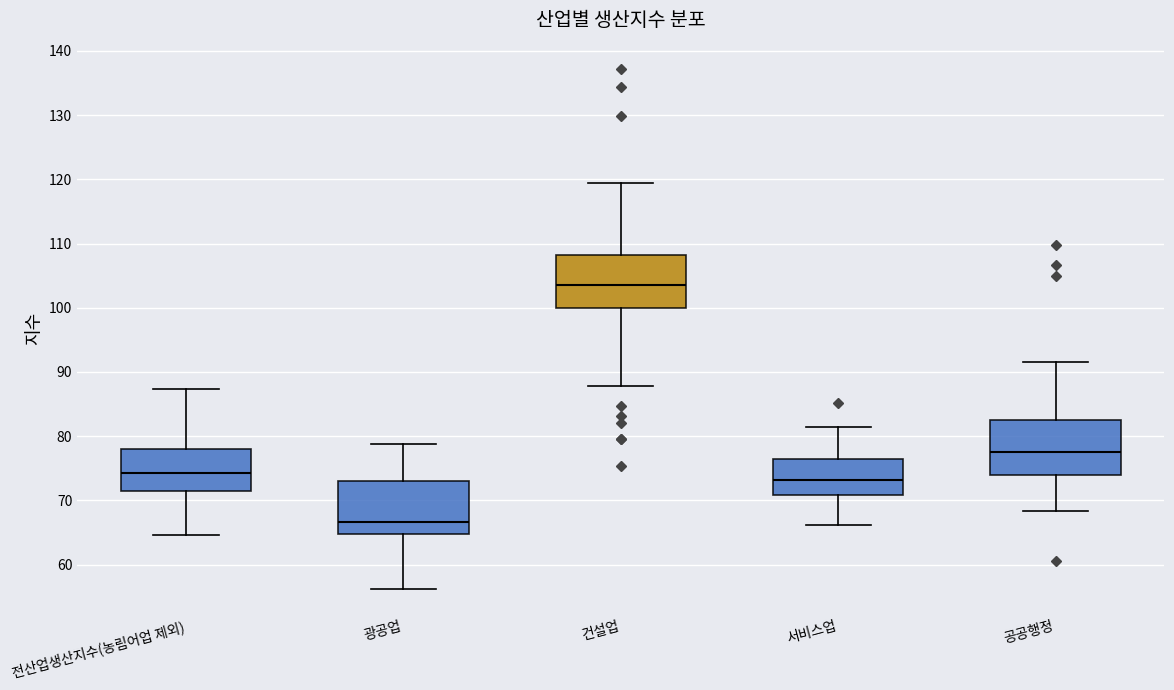

Reading left to right, transcribe this box plot: for each box, give where its median line is, the range the box spans, and where its two whiskers end, as read against the y-axis. The values are not printed on the chart, so give them approximately, as read against the axis.

전산업생산지수(농림어업 제외): median 74, box 71 to 78, whiskers 65 to 87
광공업: median 67, box 65 to 73, whiskers 56 to 79
건설업: median 104, box 100 to 108, whiskers 88 to 119
서비스업: median 73, box 71 to 77, whiskers 66 to 82
공공행정: median 78, box 74 to 82, whiskers 68 to 92